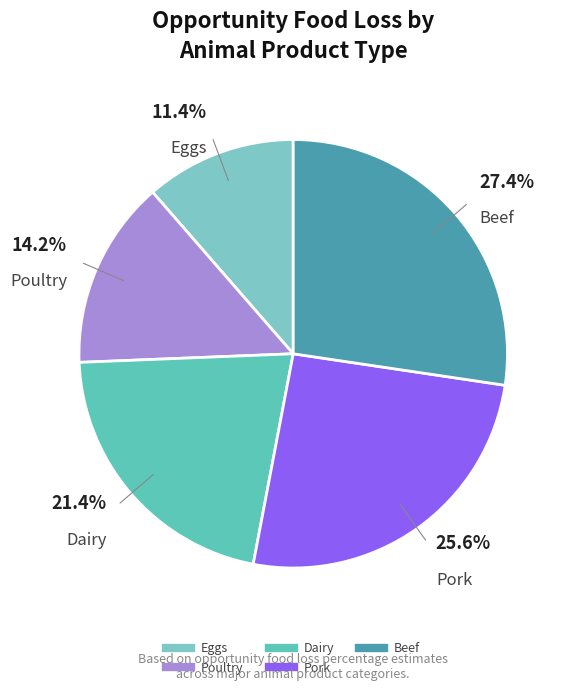

How many segments does this pie chart have?

5